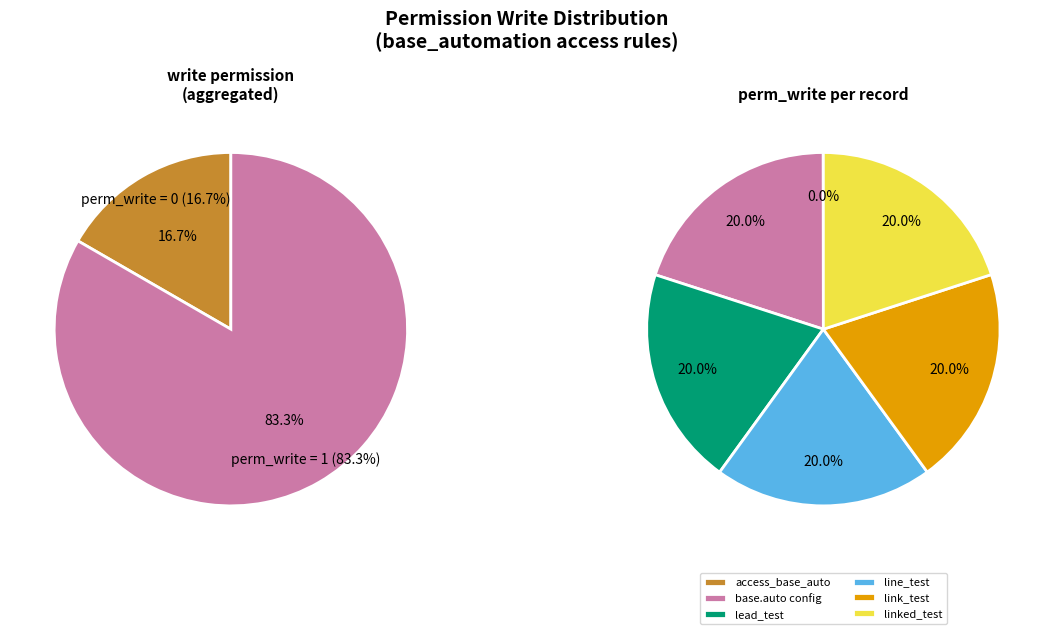

What is the largest slice in the pie chart?

base.automation config